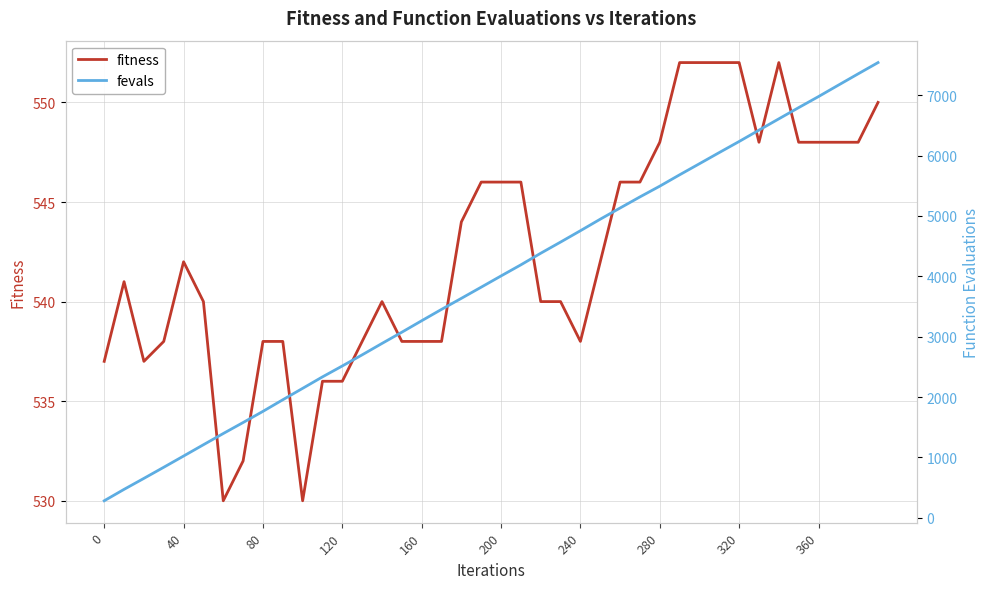

Does the chart display data point markers on the line(s)?

No